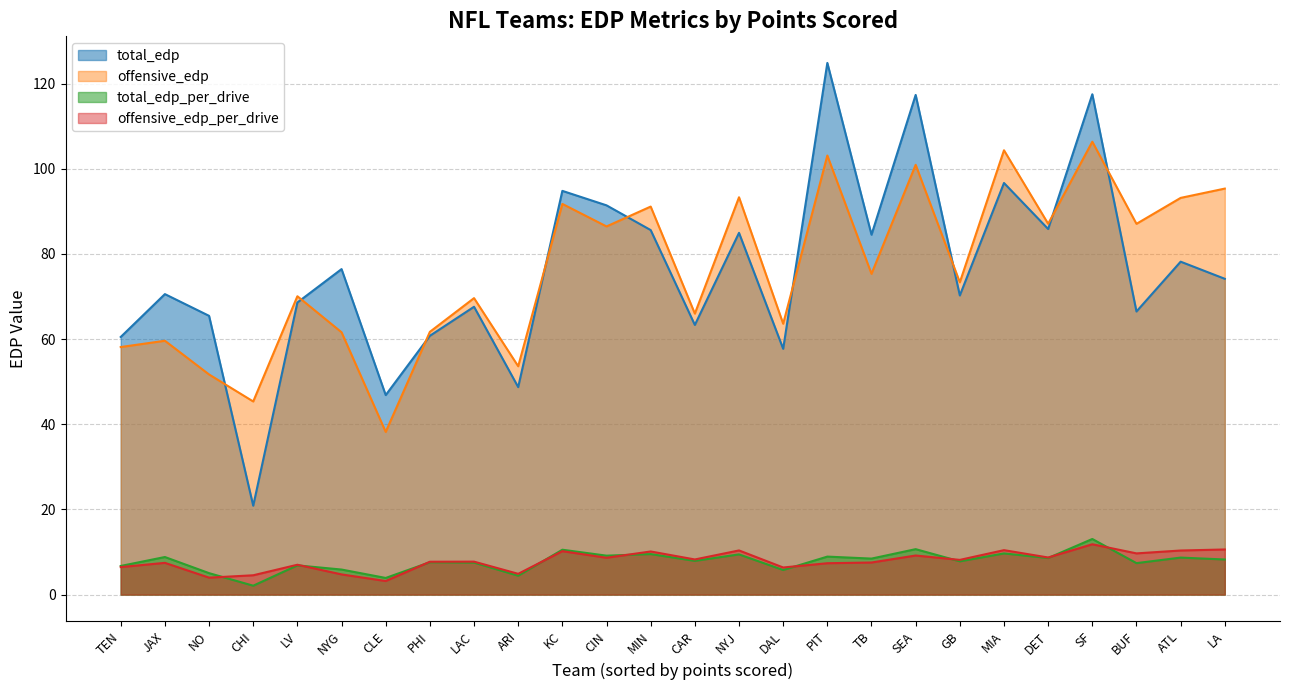

True or false: offensive_edp_per_drive has a value of 3.2 at TEN.

False